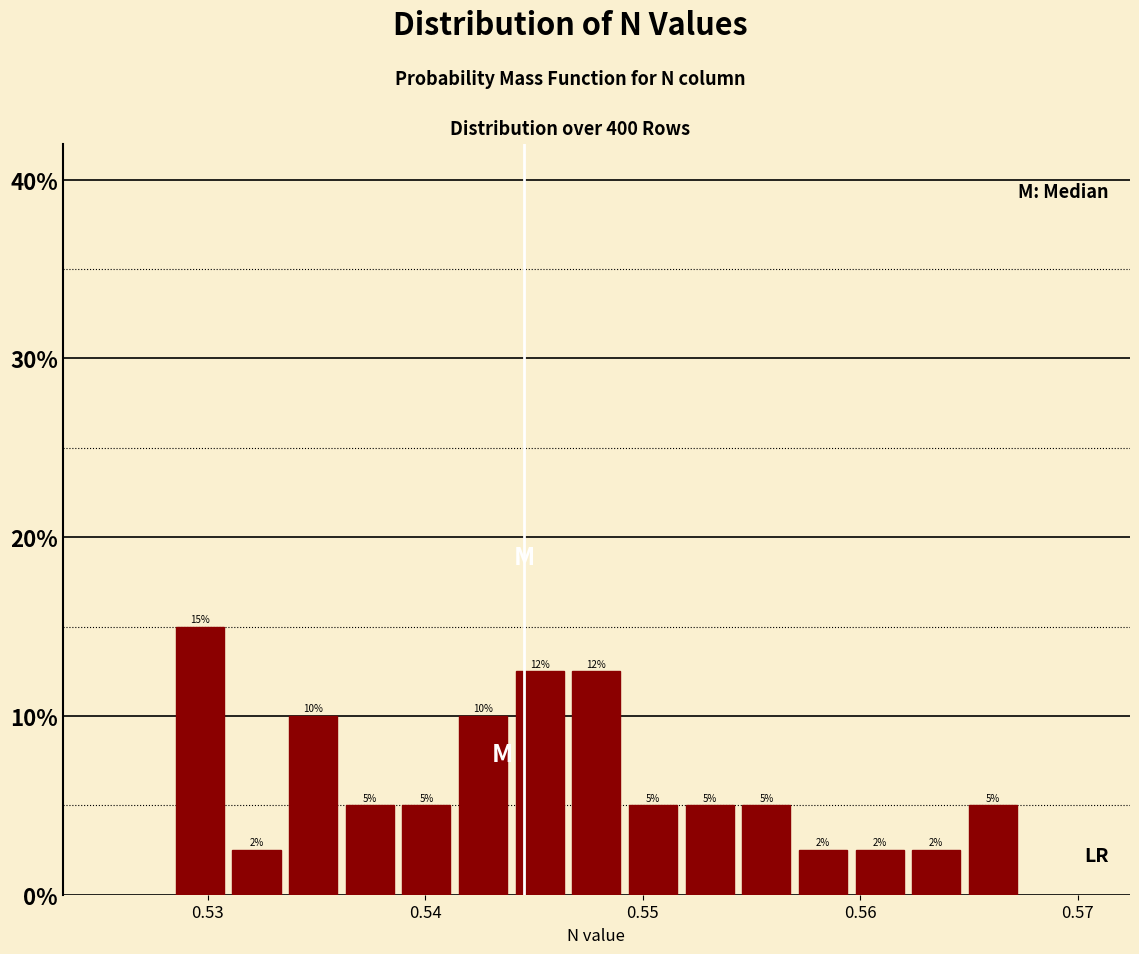

Read against the x-axis, roughly where is the centre of the tallest bar?

0.530